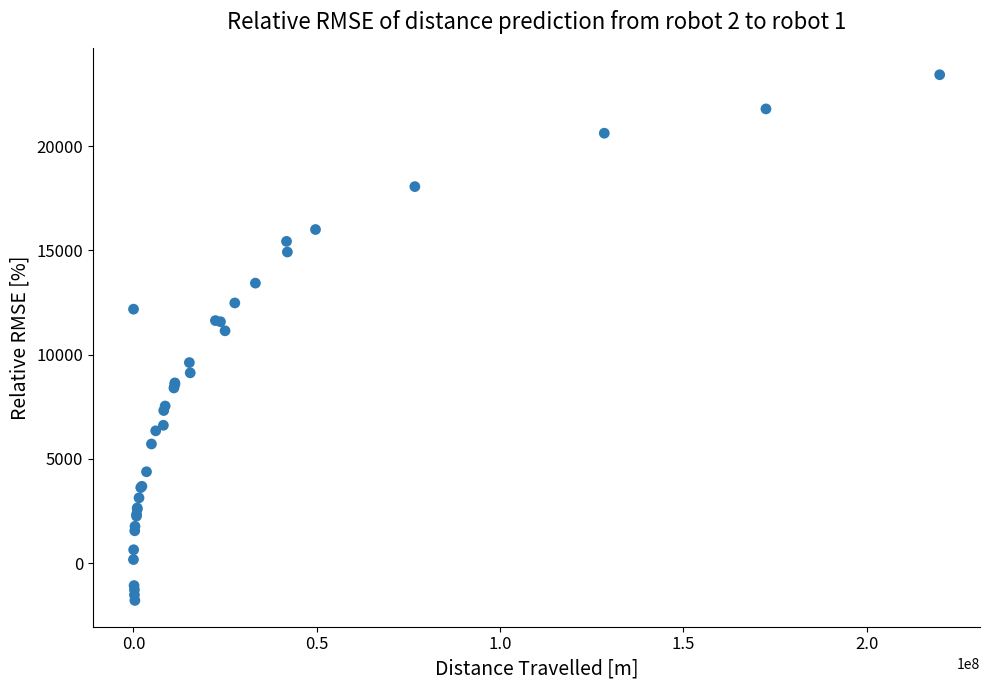

What Y value in the scatter plot is closest to 10813?

11139.5